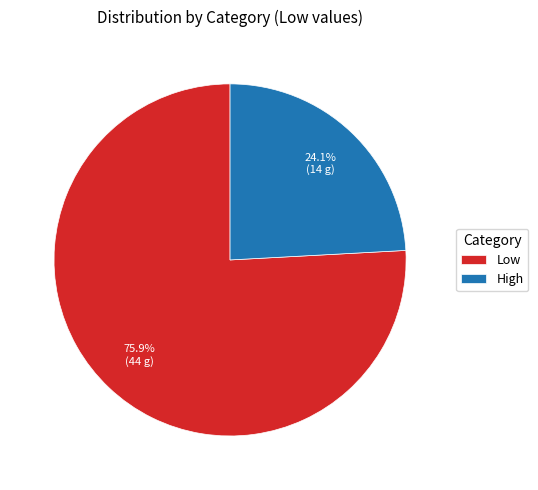

The Low slice represents 66% of the pie. True or false?

False